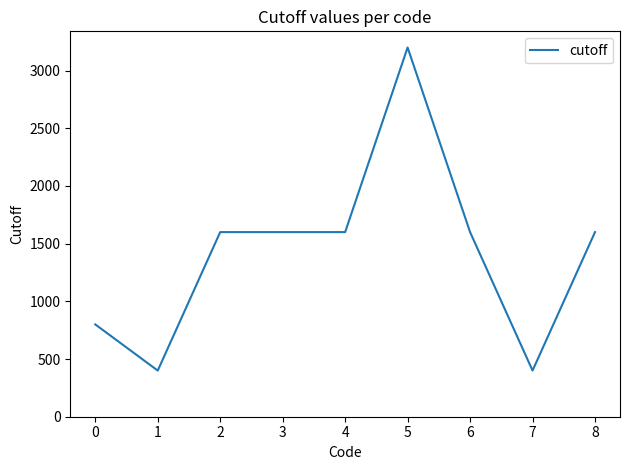

What is the change in value from 4 to 5?

+1600